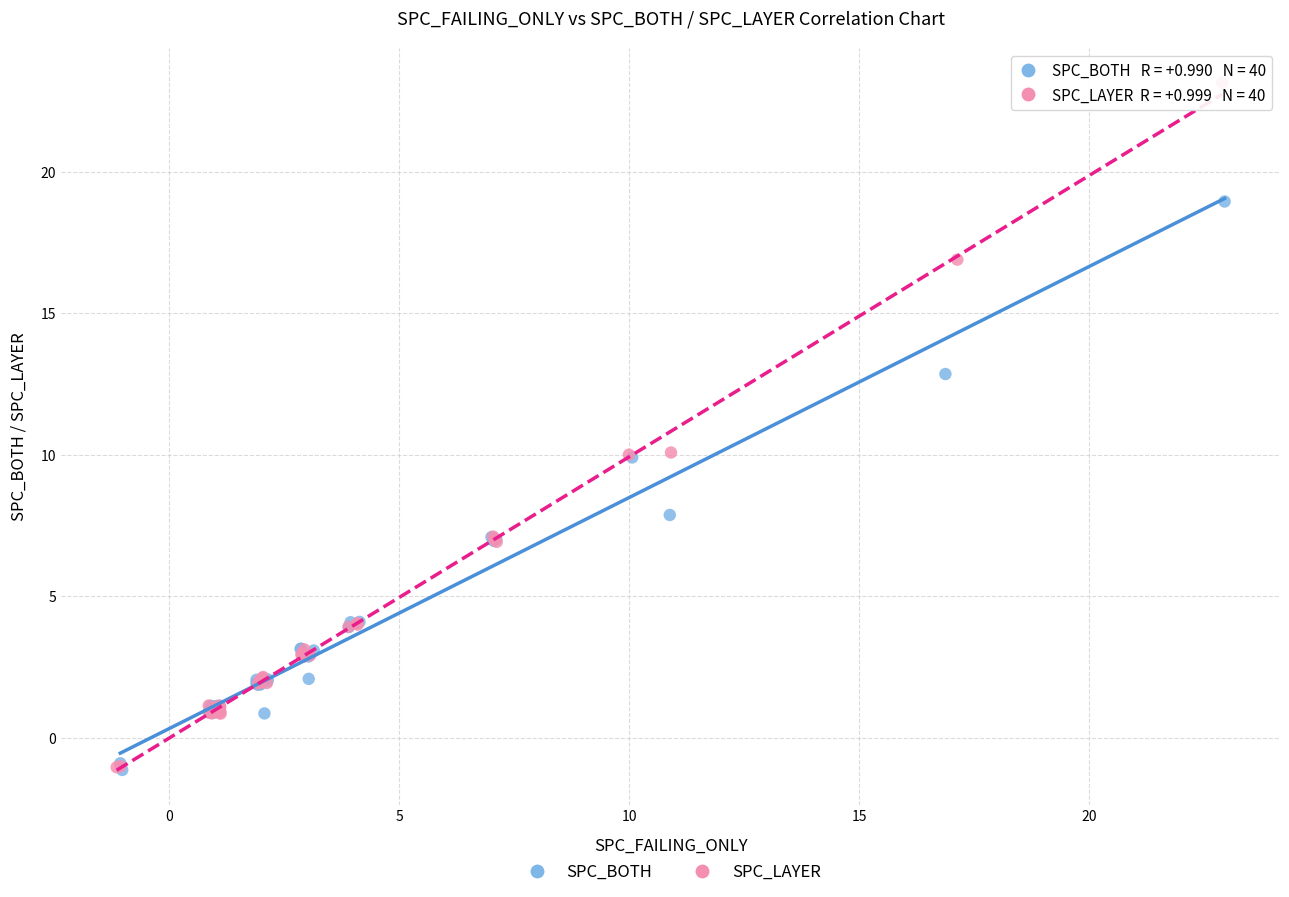

What are all the series names shown in the legend?

SPC_BOTH, SPC_LAYER